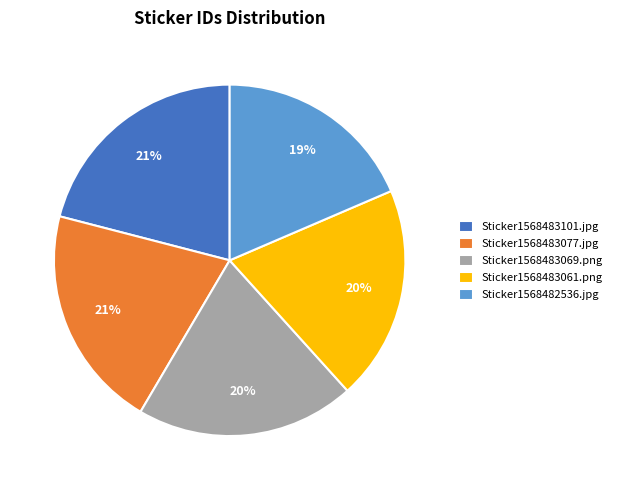

Is it true that Sticker1568483069.png is 28% of the pie?

False